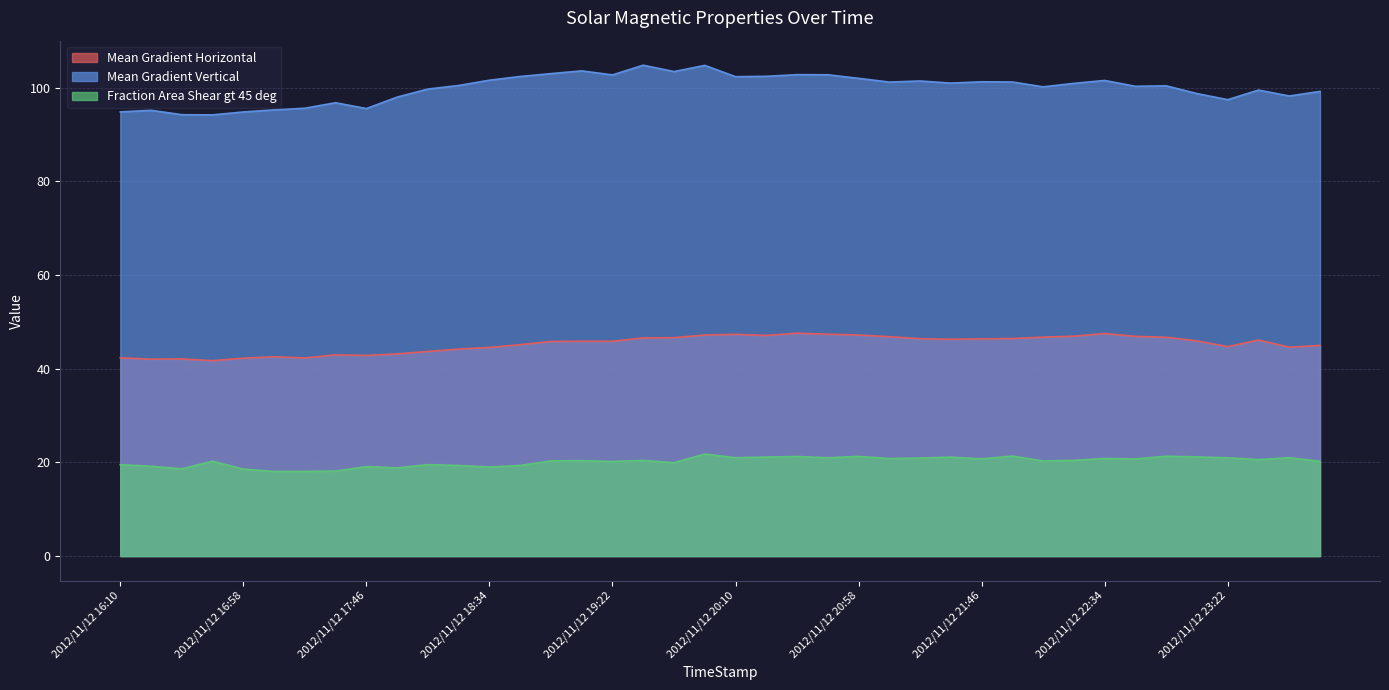

Which series has the widest spread of values?

Mean Gradient Vertical